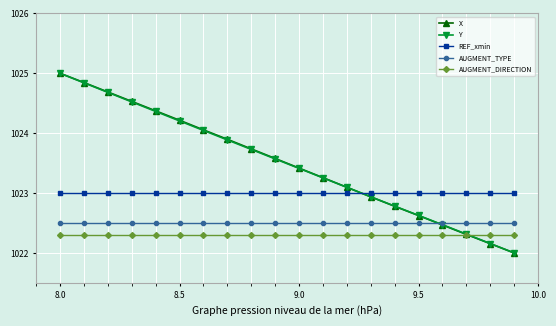

True or false: AUGMENT_DIRECTION and REF_xmin intersect in this chart.

False